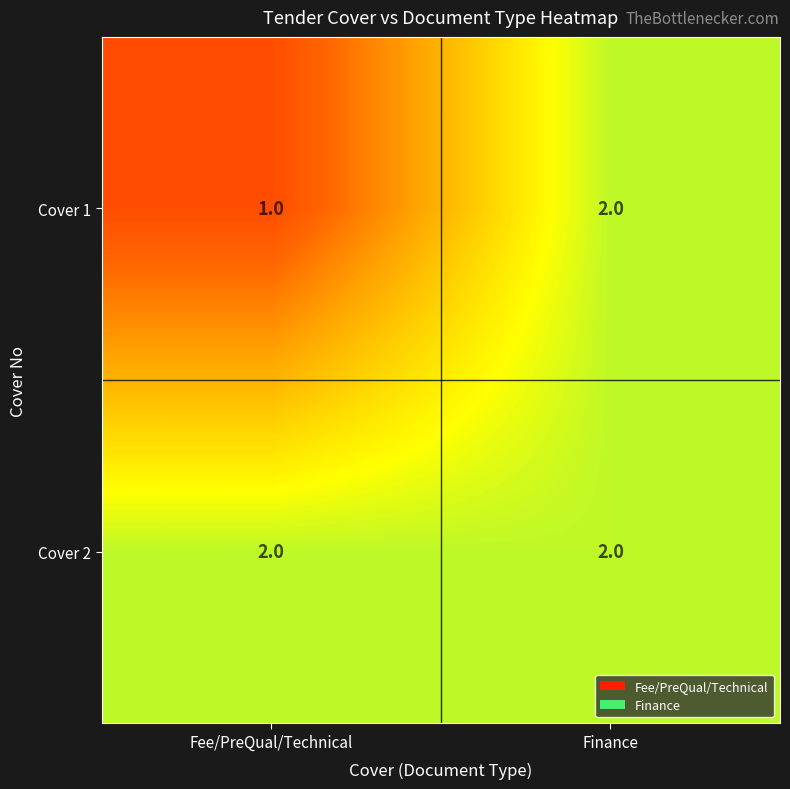

Reading left to right, list all the values displayed in this chart.

Cover 1: 1	2
Cover 2: 2	2